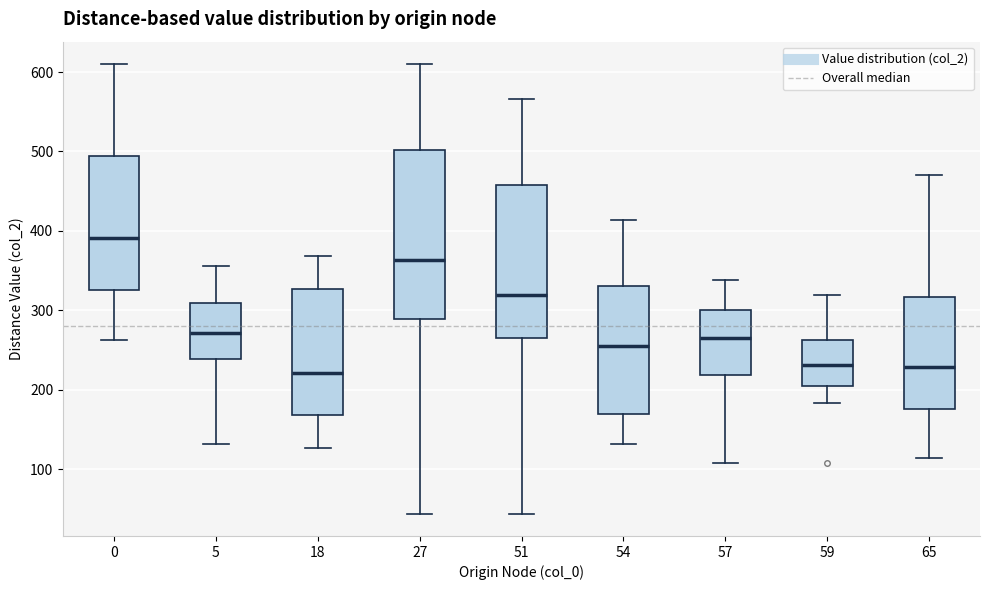

Which box's median line is the highest?

0